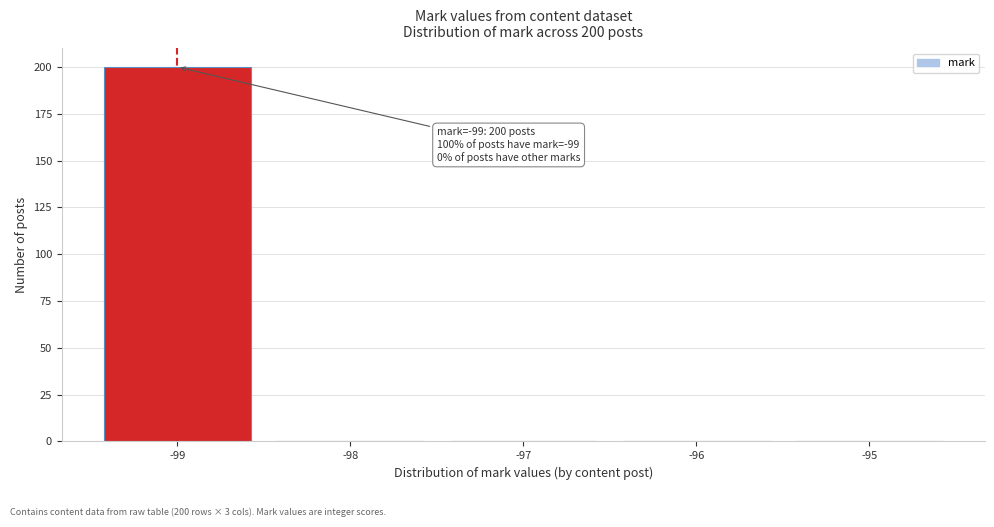

Reading right to left, list all the values displayed in this chart.

-95=0	-96=0	-97=0	-98=0	-99=200